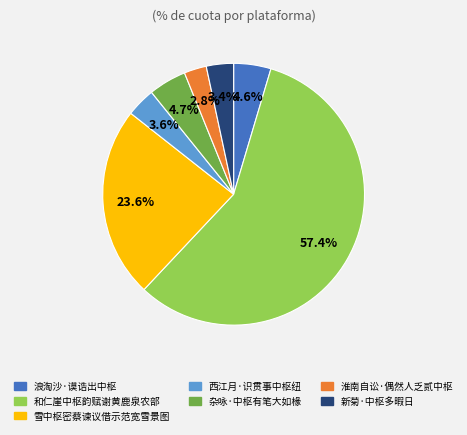

How much of the chart is everything except 淮南自讼·偶然人乏贰中枢?

97.2%